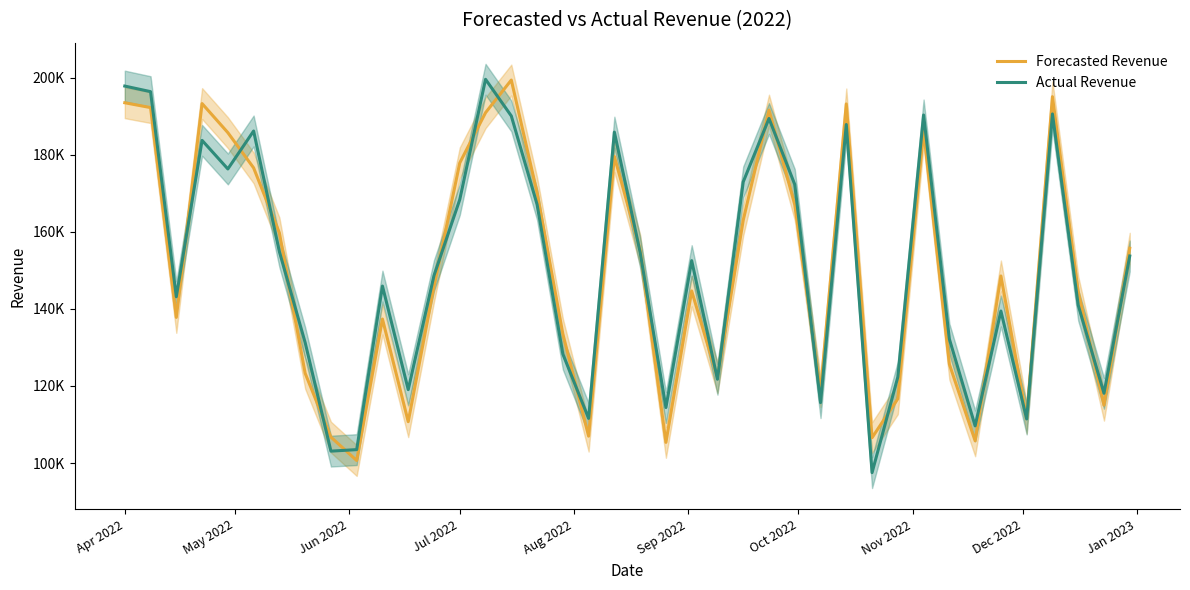

The Actual Revenue series shows 36801 at 24. True or false?

False